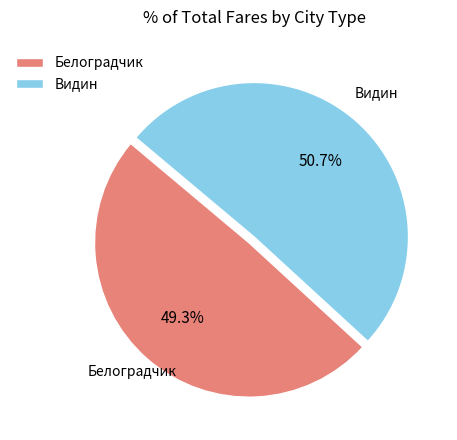

What percentage is the Белоградчик slice, to the nearest percent?

49%